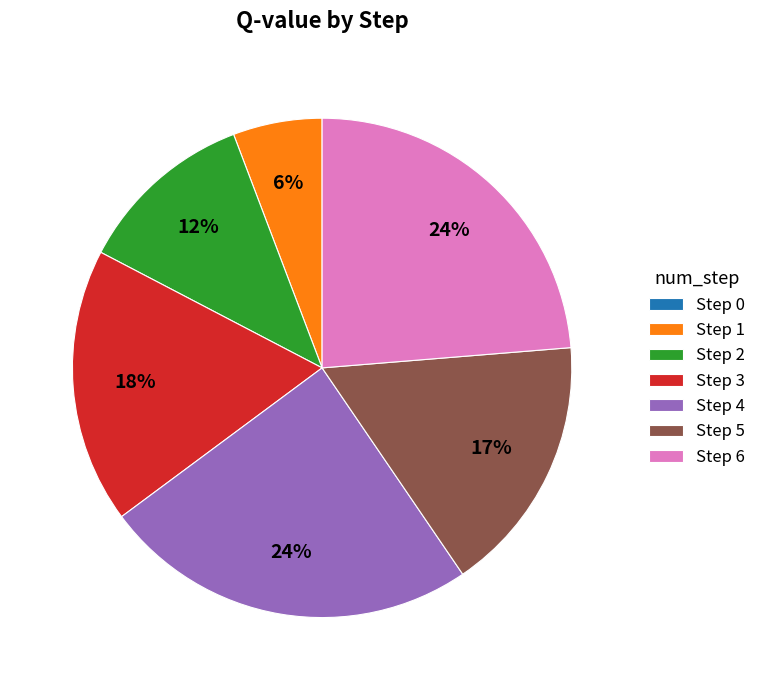

Combined, do Step 3 and Step 1 account for over 50%?

No